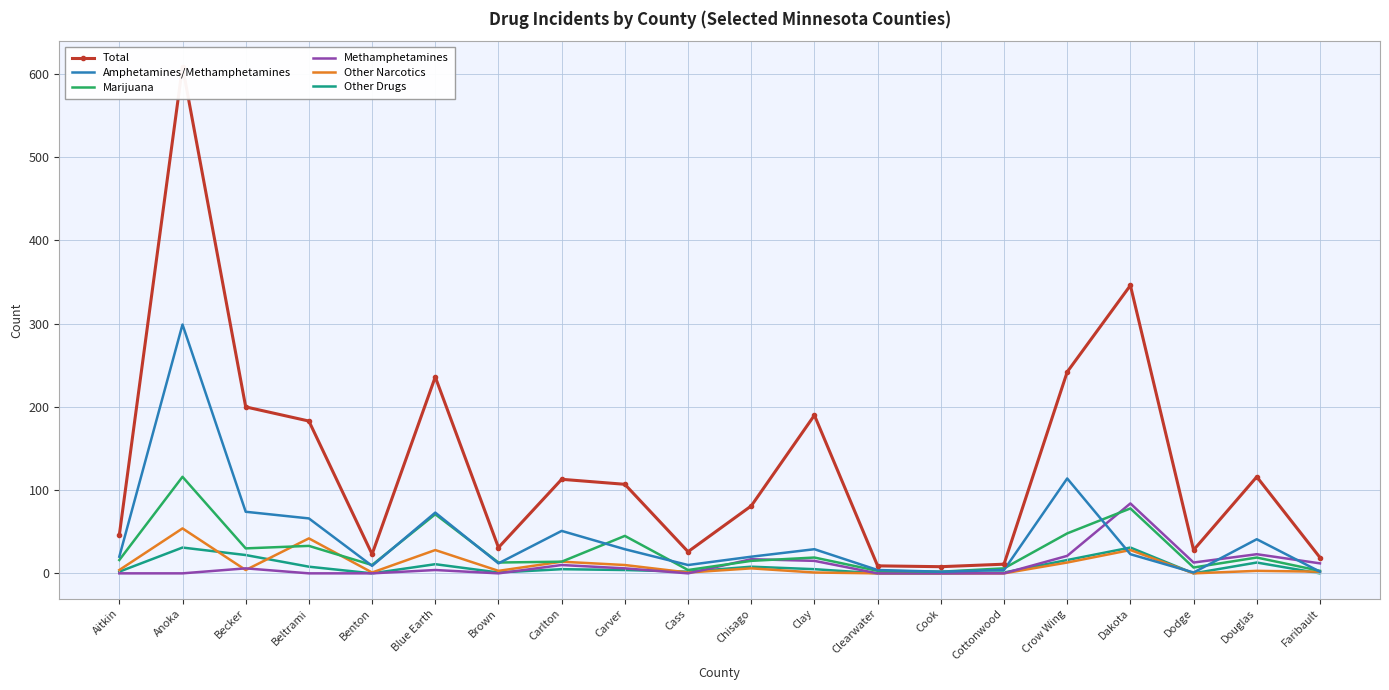

Which category has the highest value in the Marijuana series?

Anoka